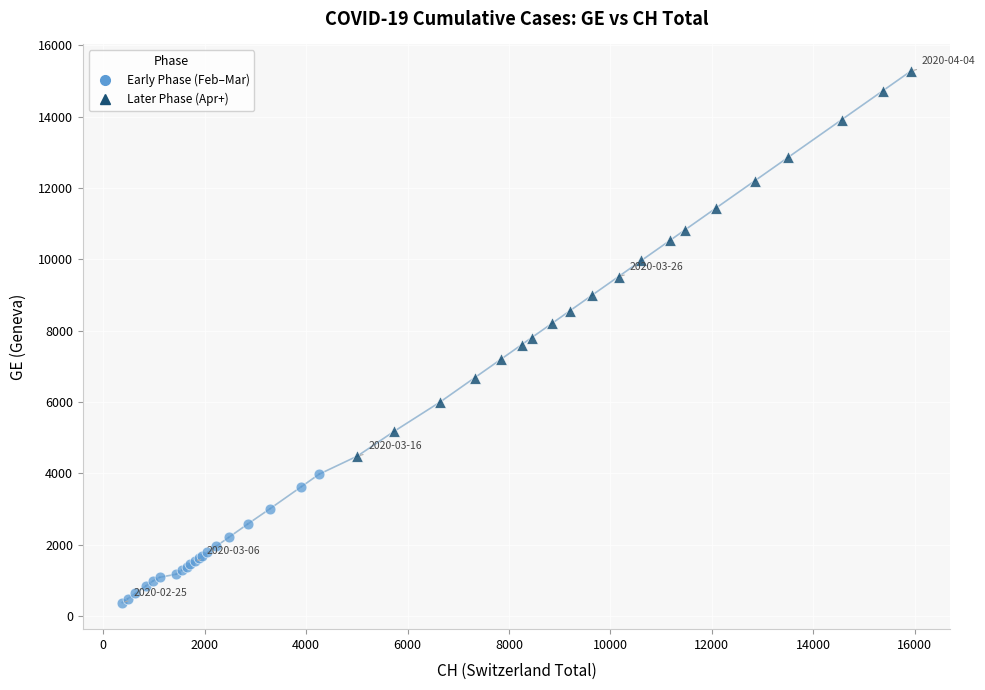

Which series has the largest Y range (max minus min)?

Later Phase (Apr+)